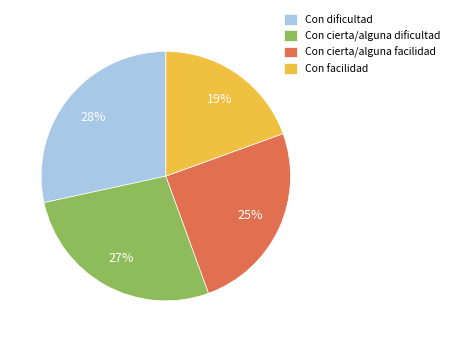

True or false: Con dificultad accounts for 14% of the total.

False